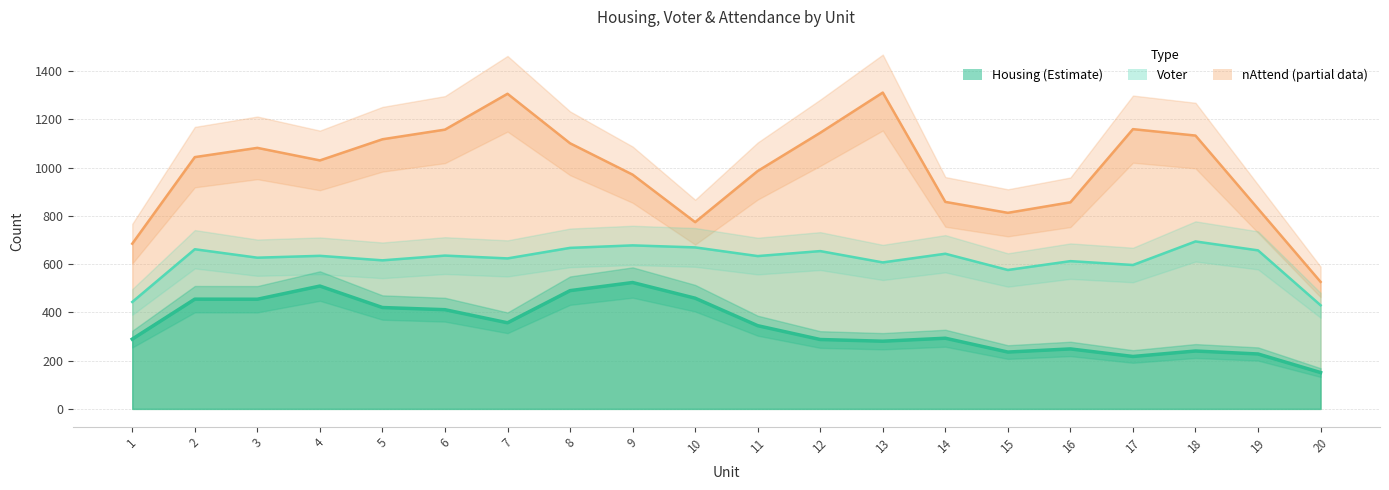

At how many categories does at least one series exceed 618?

19